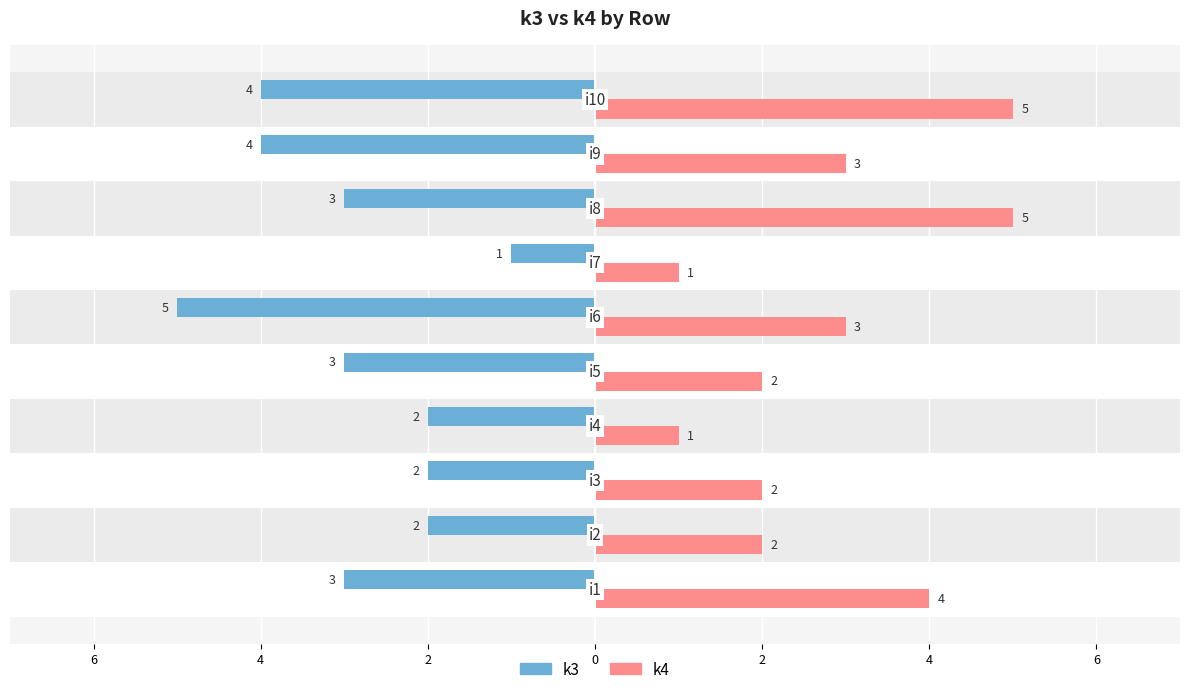

Which series has the widest spread of values?

k3